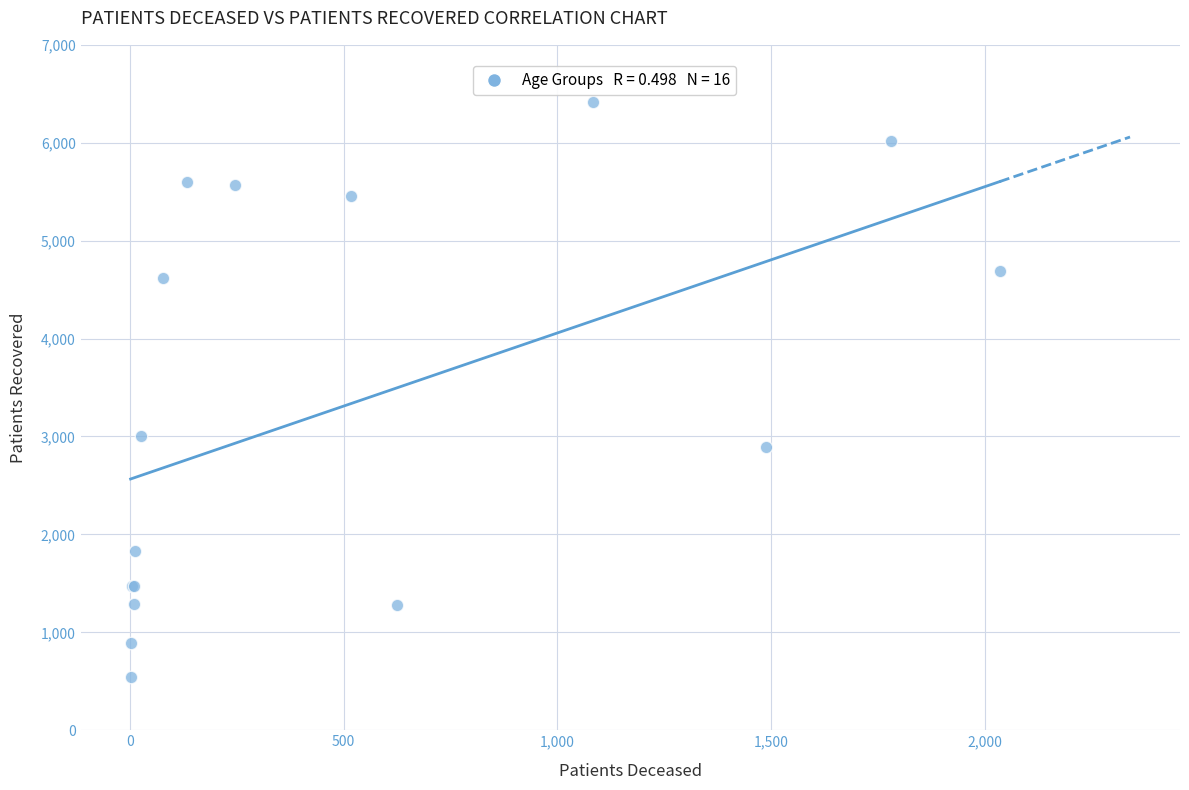

What Y value in the scatter plot is closest to 3478?

3000